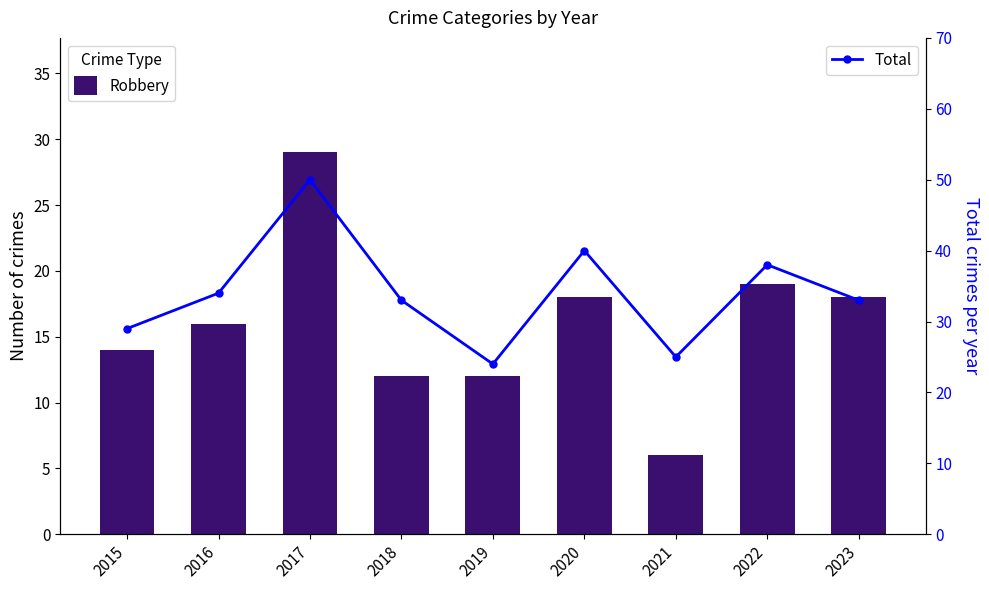

List the series in order of their peak value, highest first.

Total, Robbery